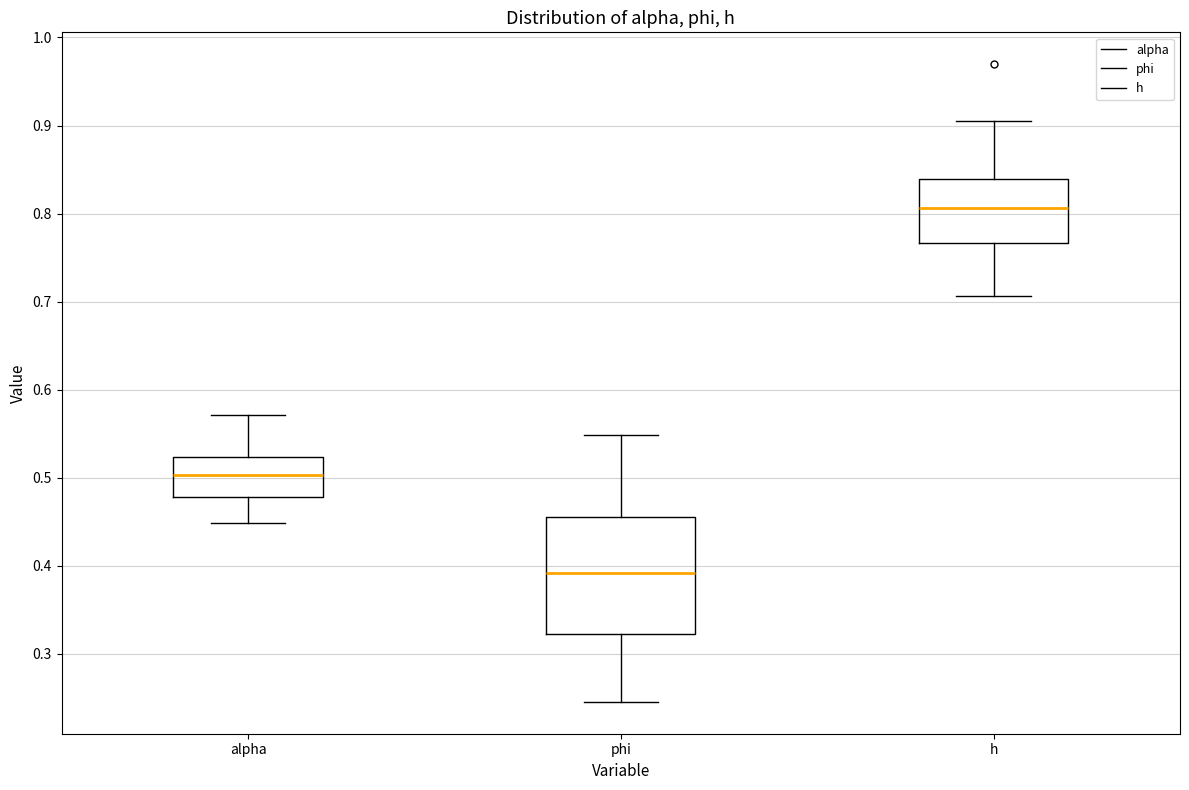

Which box's median line is the lowest?

phi